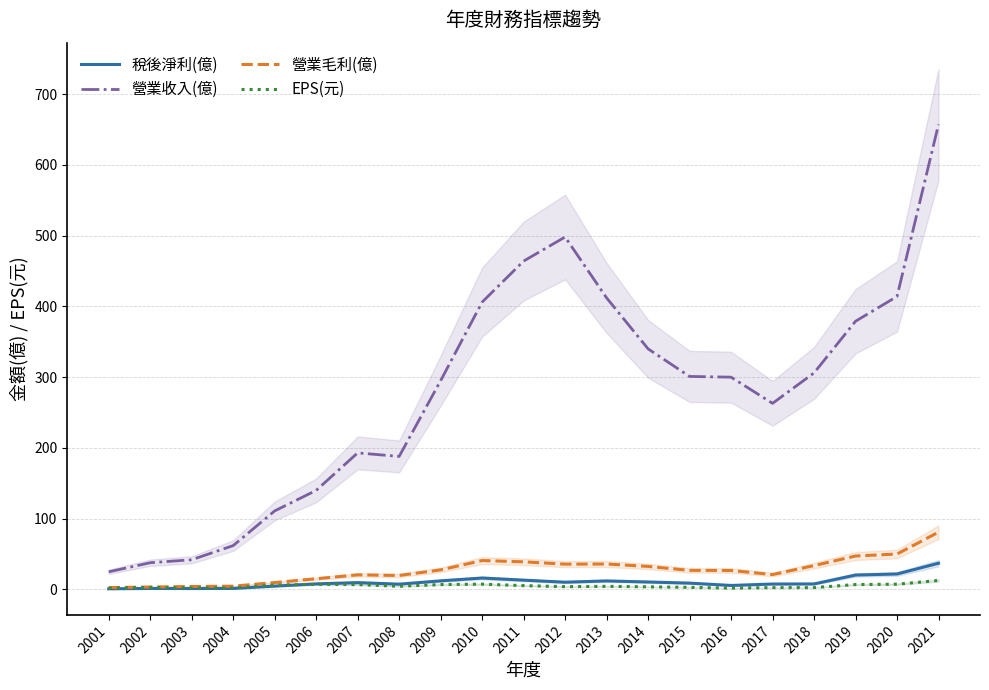

Where is the first local minimum for 稅後淨利(億)?

2003